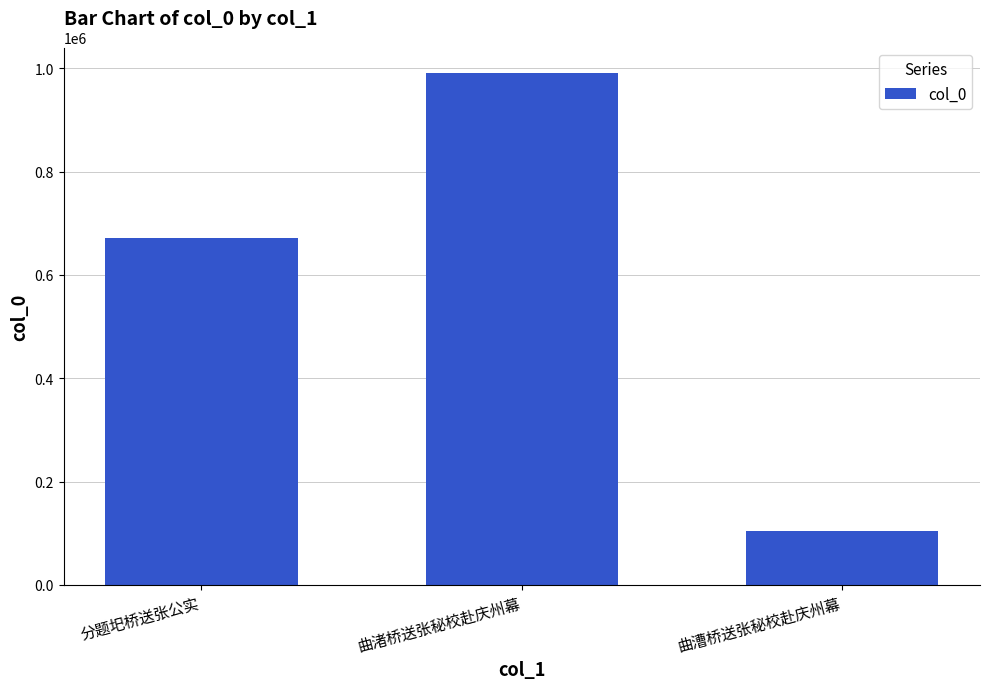

What is the label of the 2nd bar from the left?

曲渚桥送张秘校赴庆州幕